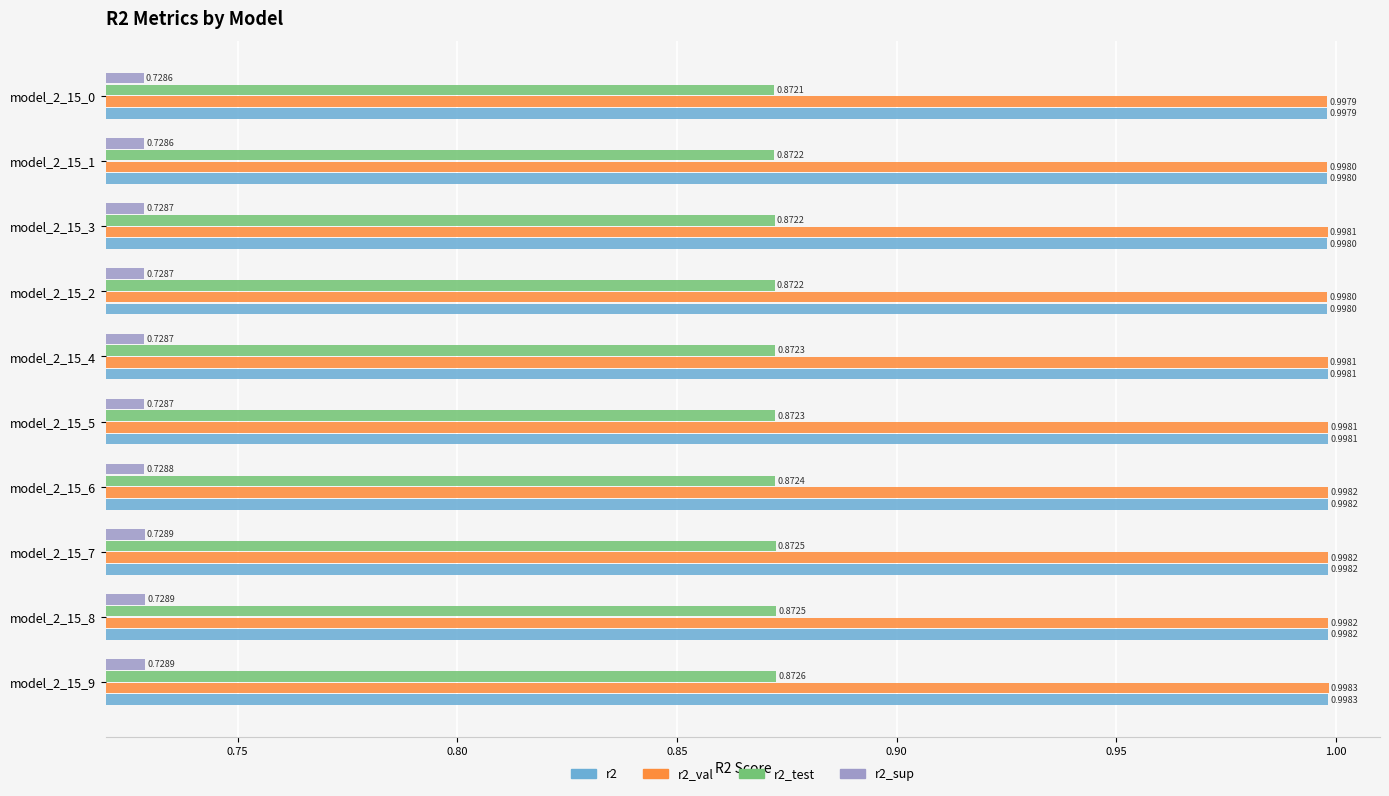

What is the sum of the r2_sup values at model_2_15_3 and model_2_15_6?

1.5